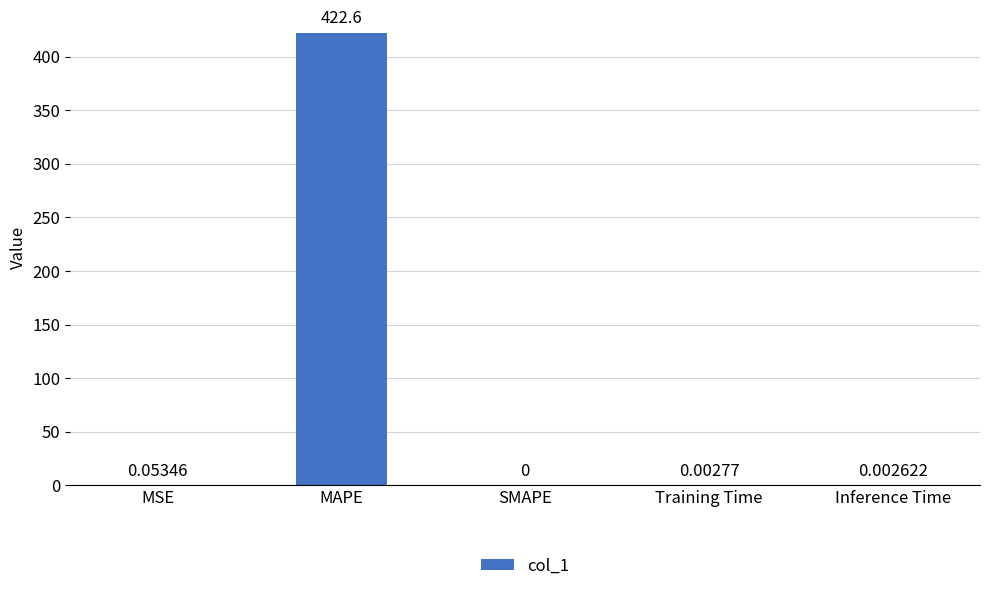

What is the sum of all values?

422.6